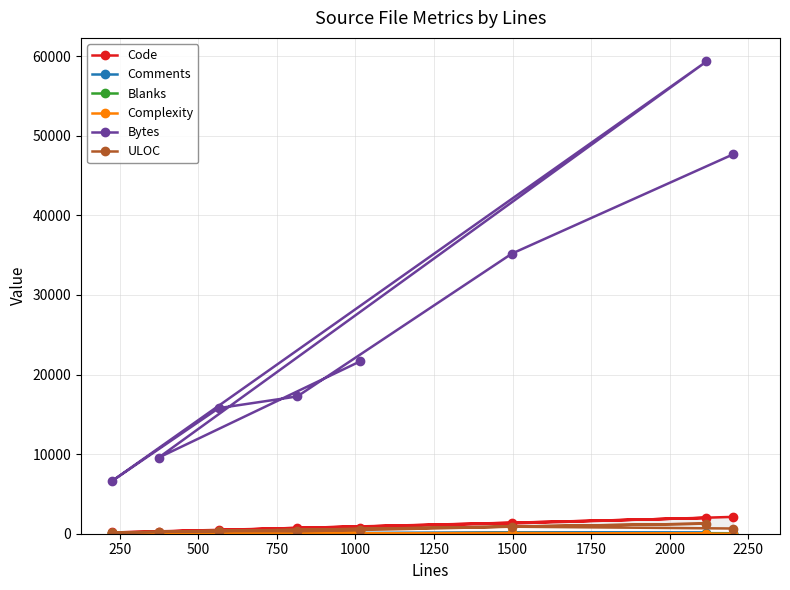

List the series in order of their peak value, lowest first.

Comments, Complexity, Blanks, ULOC, Code, Bytes